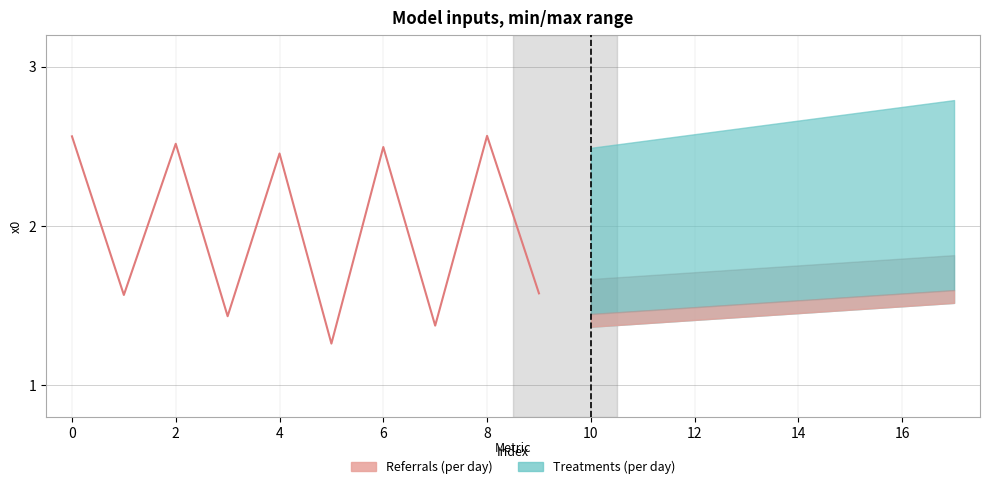

How many interior local valleys (lower than both neighbors) does the data have?

4